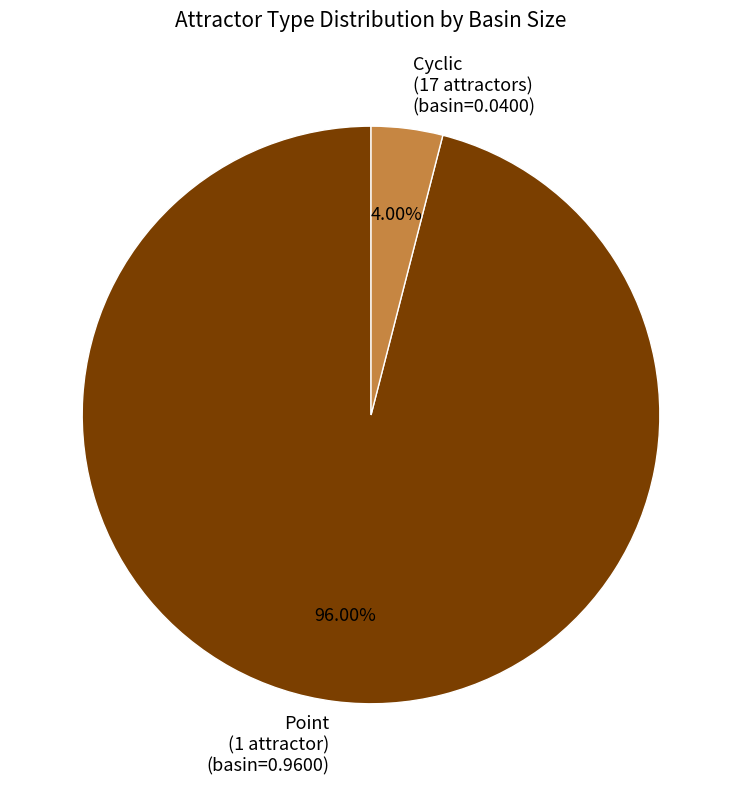

Rank the categories by value from highest to lowest.

Point, Cyclic